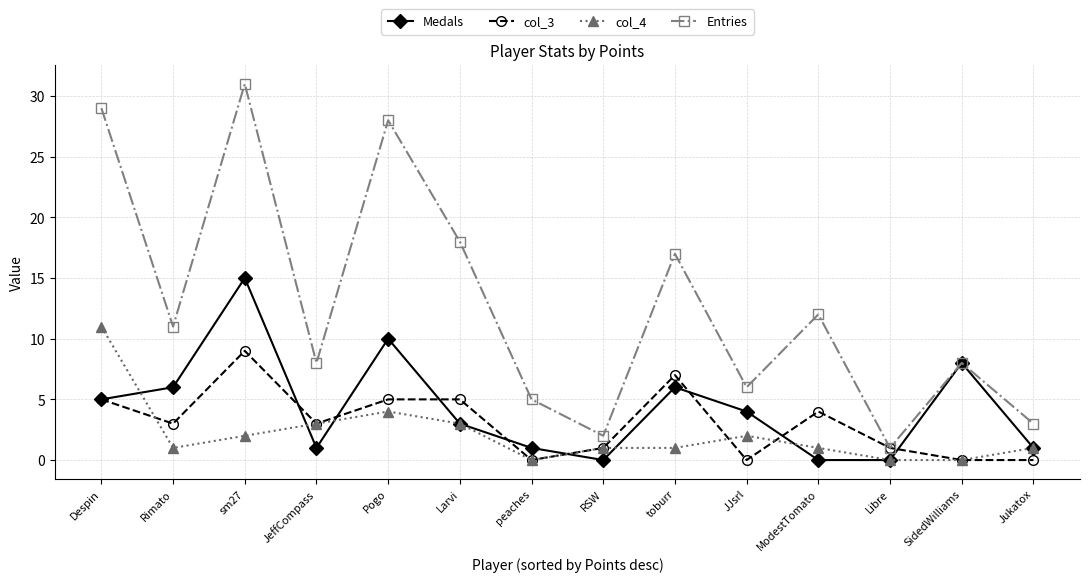

What is the sum of the Medals values at Jukatox and JeffCompass?

2